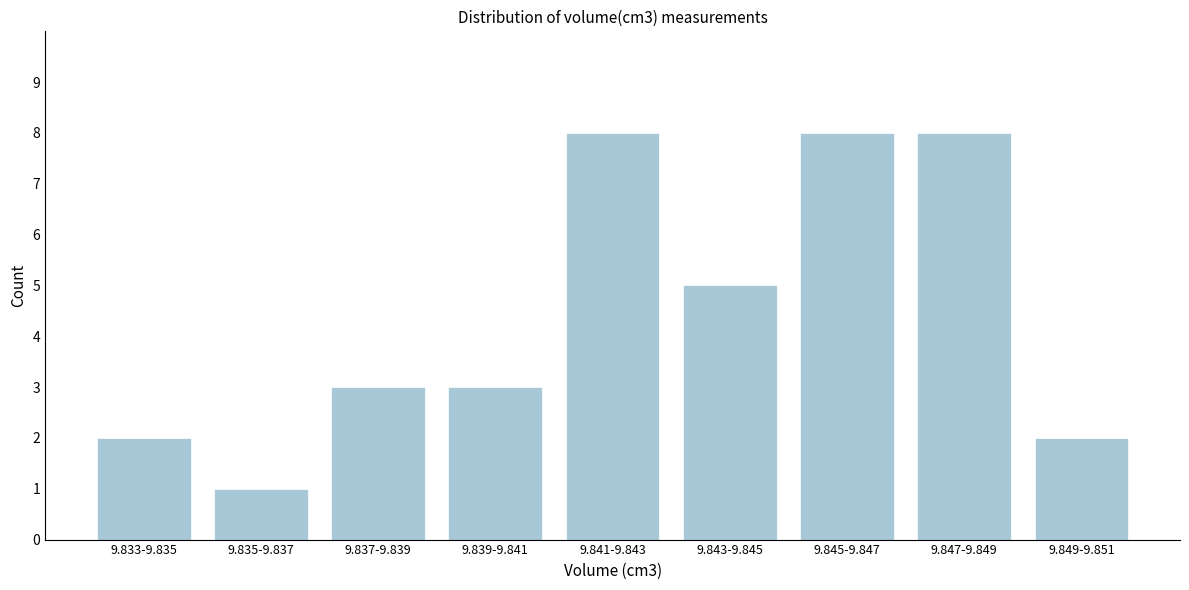

Reading left to right, list all the values displayed in this chart.

9.833-9.835=2	9.835-9.837=1	9.837-9.839=3	9.839-9.841=3	9.841-9.843=8	9.843-9.845=5	9.845-9.847=8	9.847-9.849=8	9.849-9.851=2